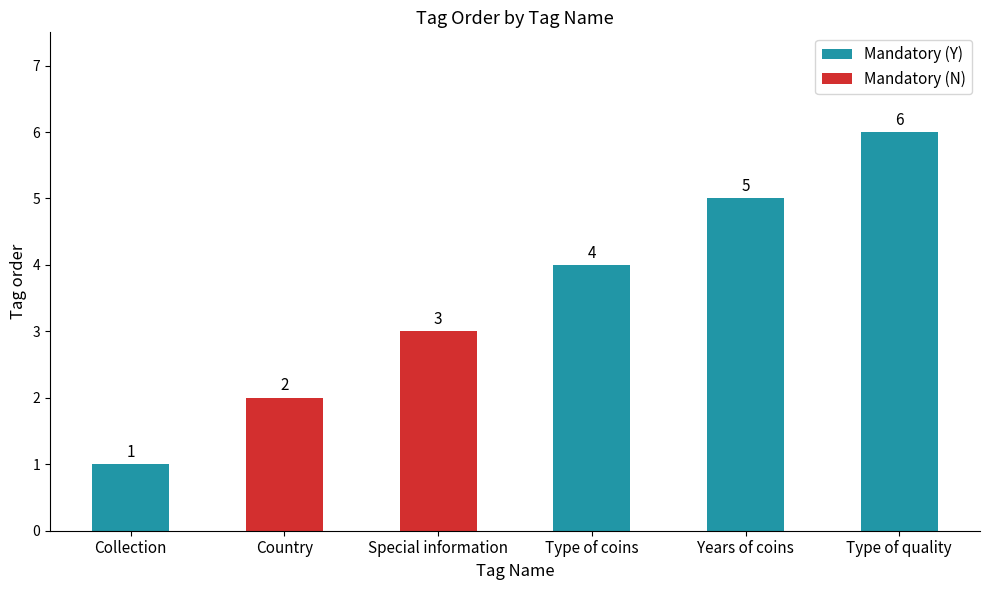

Where does the data first go above 4?

Years of coins